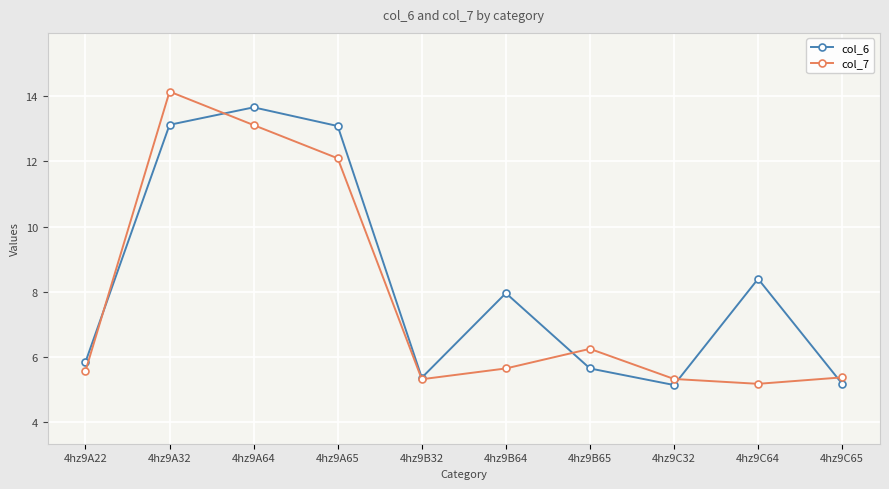

What is the sum of the col_6 values at 4hz9B64 and 4hz9C64?

16.4